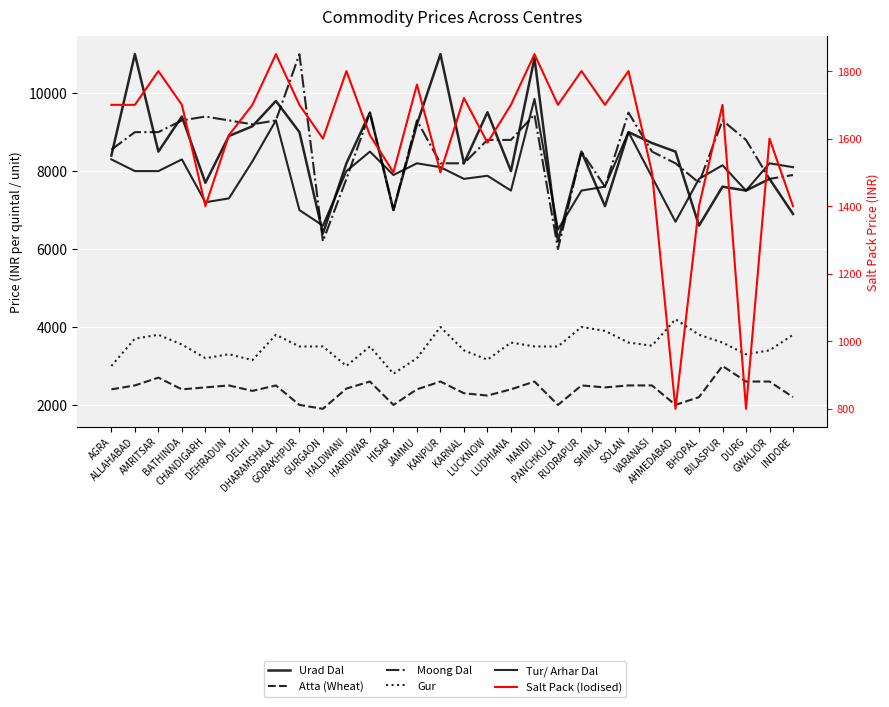

Does the chart display data point markers on the line(s)?

No